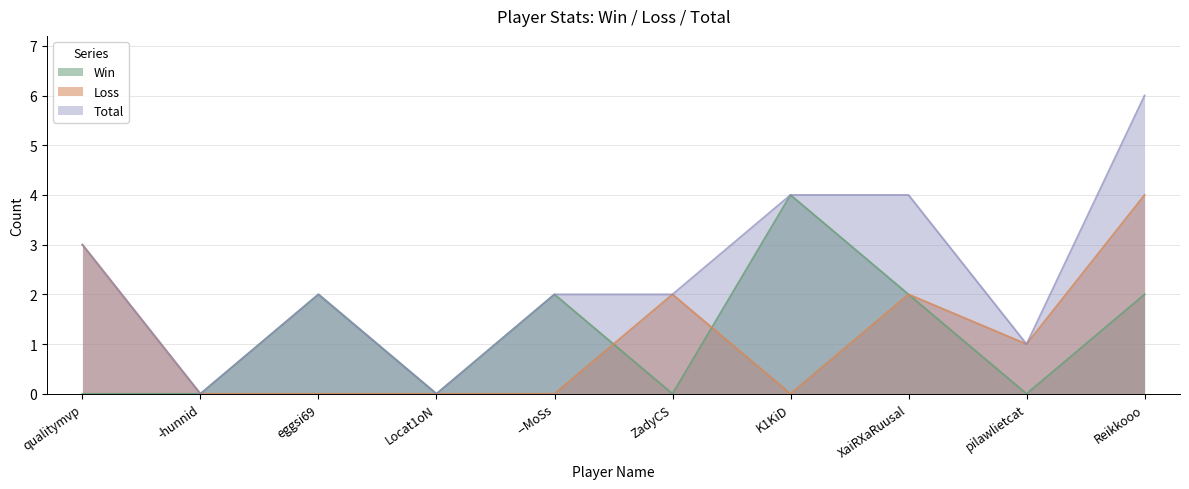

Which series has the largest range (max minus min)?

Total